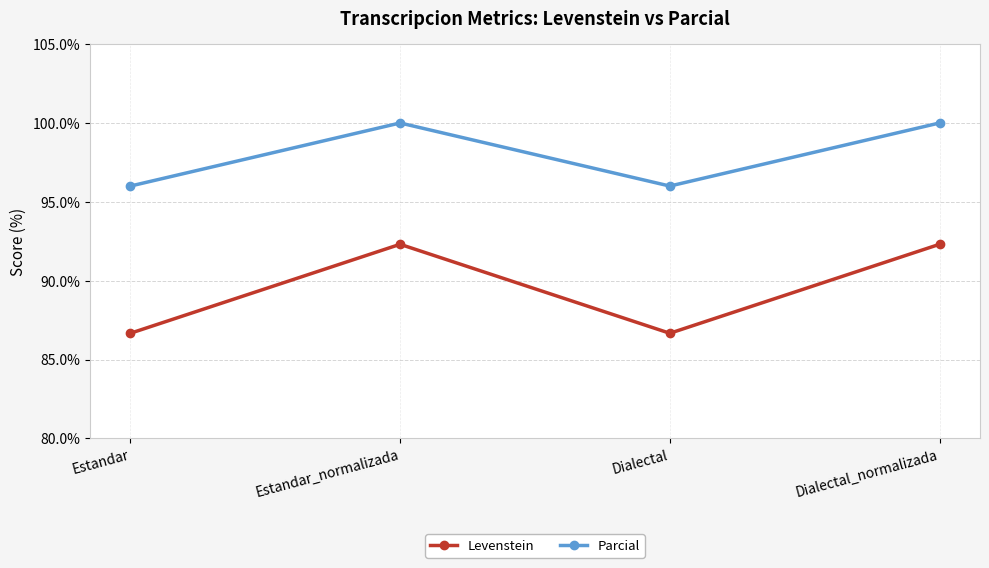

What is the lowest value of the Levenstein series?

86.7